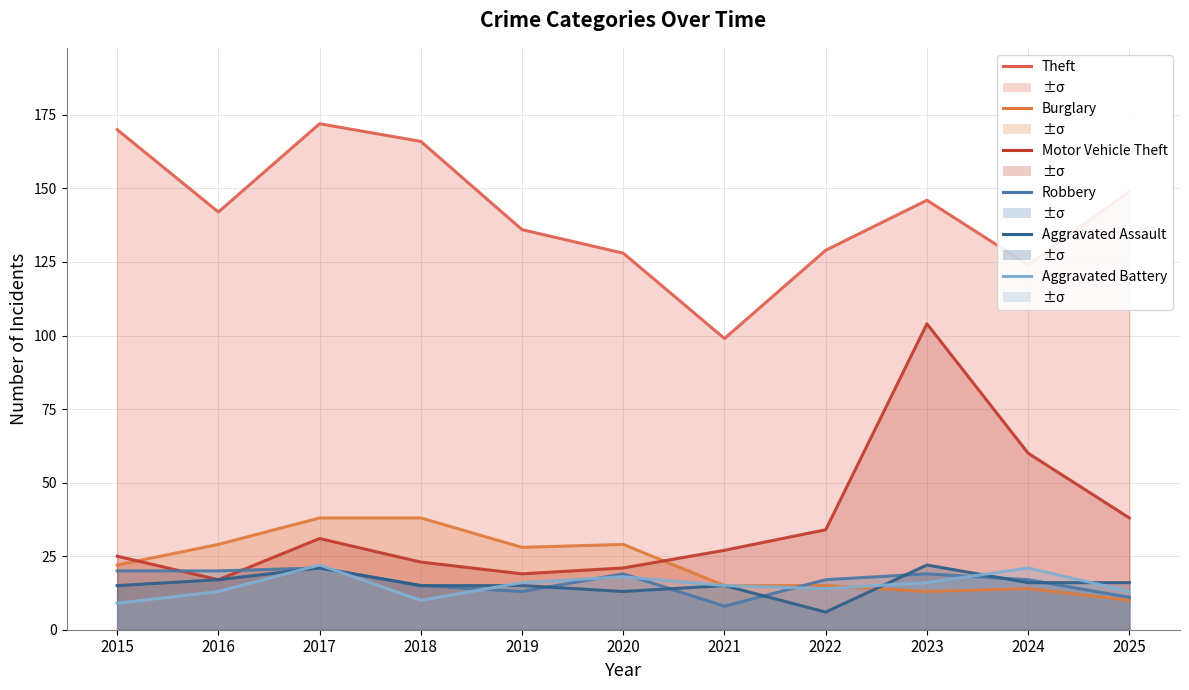

The Motor Vehicle Theft series shows 34 at 2015. True or false?

False